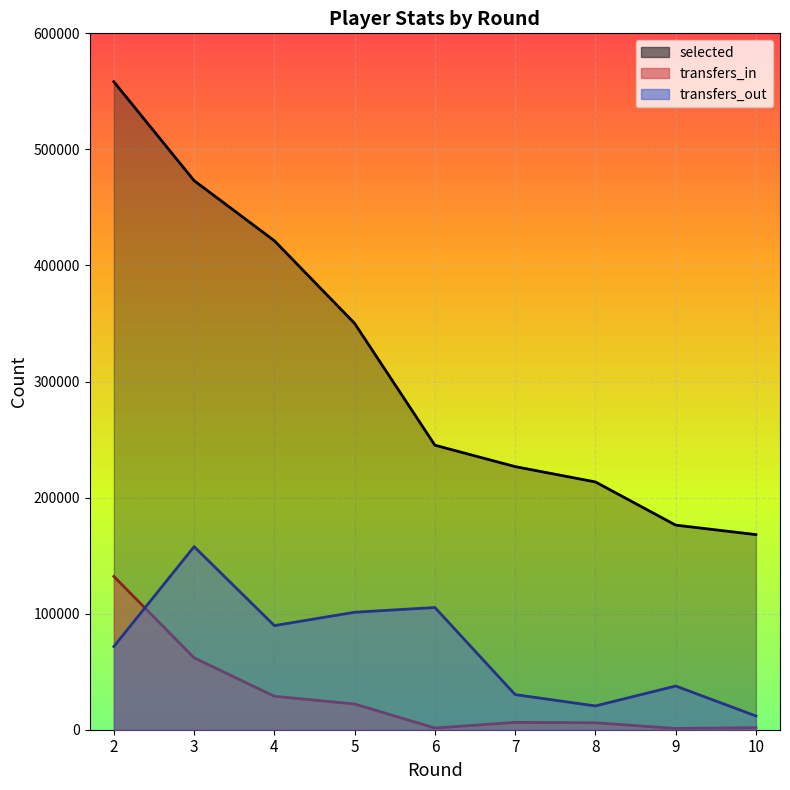

True or false: transfers_in and selected cross at least once.

False